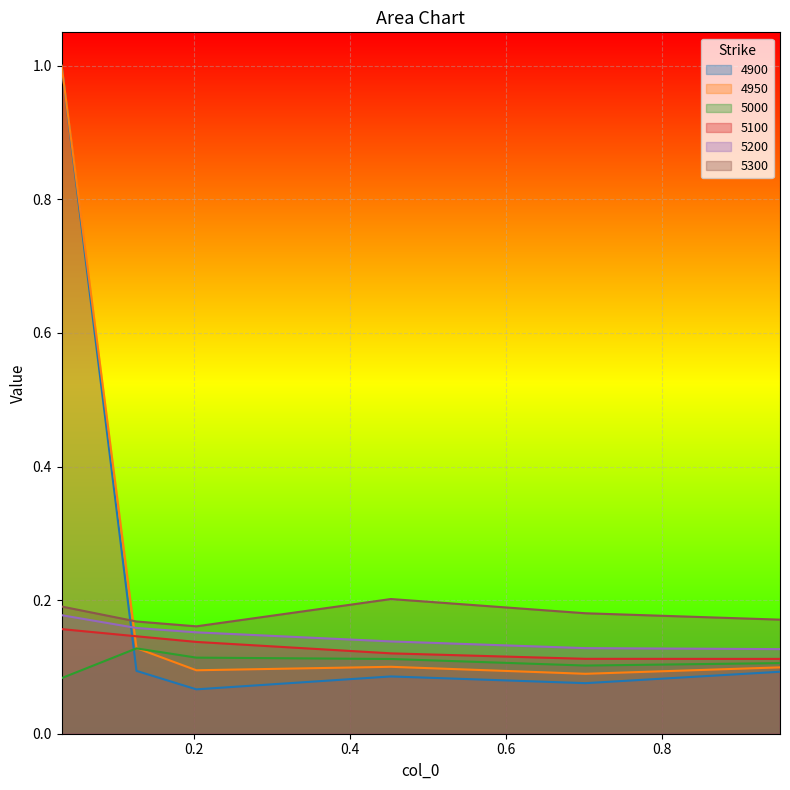

What is the spread (max minus min) of values at 0.4520547945205479?

0.1